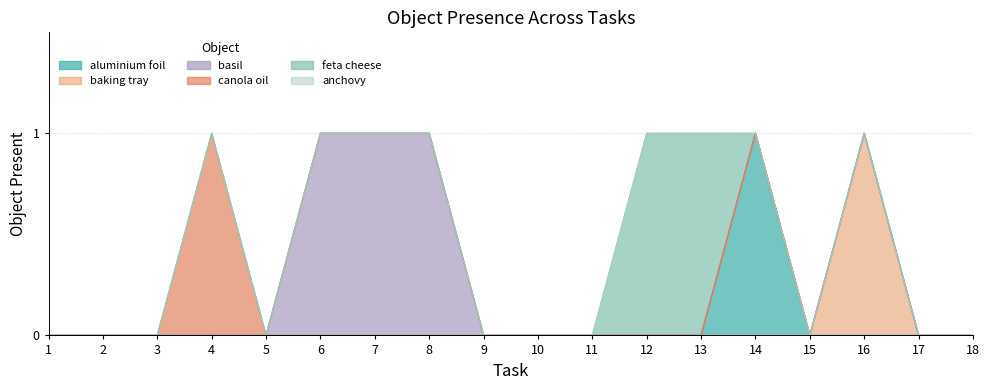

Reading left to right, list all the values displayed in this chart.

aluminium foil: 1=0	2=0	3=0	4=0	5=0	6=0	7=0	8=0	9=0	10=0	11=0	12=0	13=0	14=1	15=0	16=0	17=0	18=0
baking tray: 1=0	2=0	3=0	4=0	5=0	6=0	7=0	8=0	9=0	10=0	11=0	12=0	13=0	14=0	15=0	16=1	17=0	18=0
basil: 1=0	2=0	3=0	4=0	5=0	6=1	7=1	8=1	9=0	10=0	11=0	12=0	13=0	14=0	15=0	16=0	17=0	18=0
canola oil: 1=0	2=0	3=0	4=1	5=0	6=0	7=0	8=0	9=0	10=0	11=0	12=0	13=0	14=0	15=0	16=0	17=0	18=0
feta cheese: 1=0	2=0	3=0	4=0	5=0	6=0	7=0	8=0	9=0	10=0	11=0	12=1	13=1	14=0	15=0	16=0	17=0	18=0
anchovy: 1=0	2=0	3=0	4=0	5=0	6=0	7=0	8=0	9=0	10=0	11=0	12=0	13=0	14=0	15=0	16=0	17=0	18=0